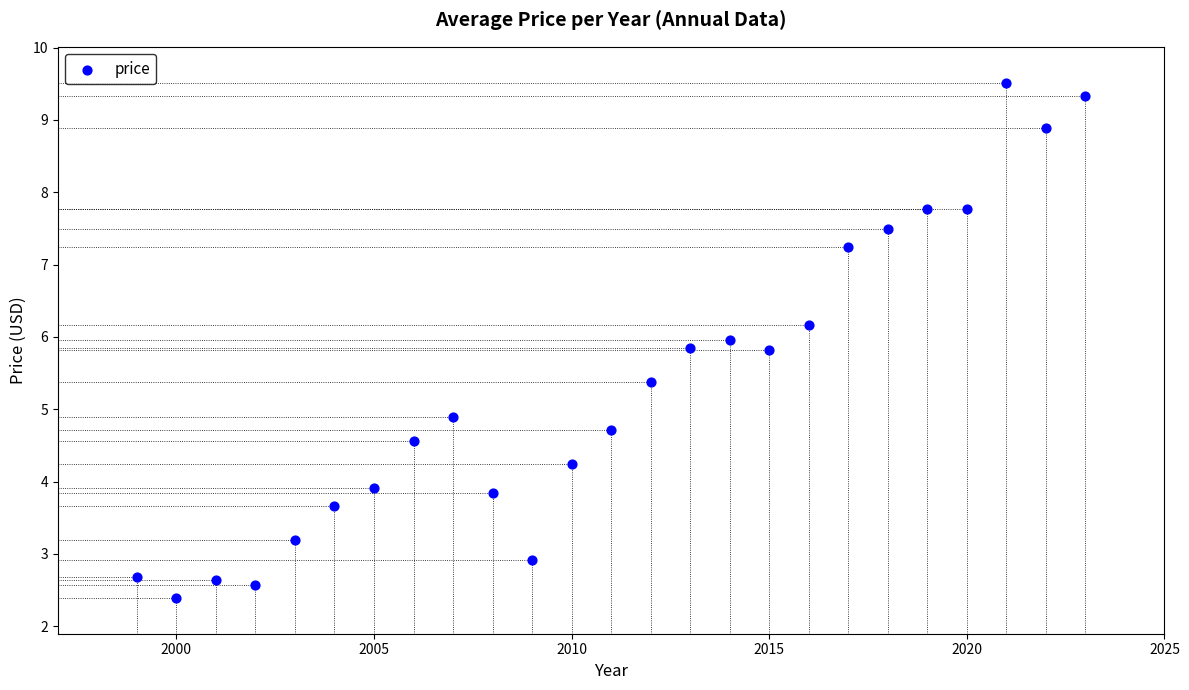

What Y value in the scatter plot is closest to 5?

4.9